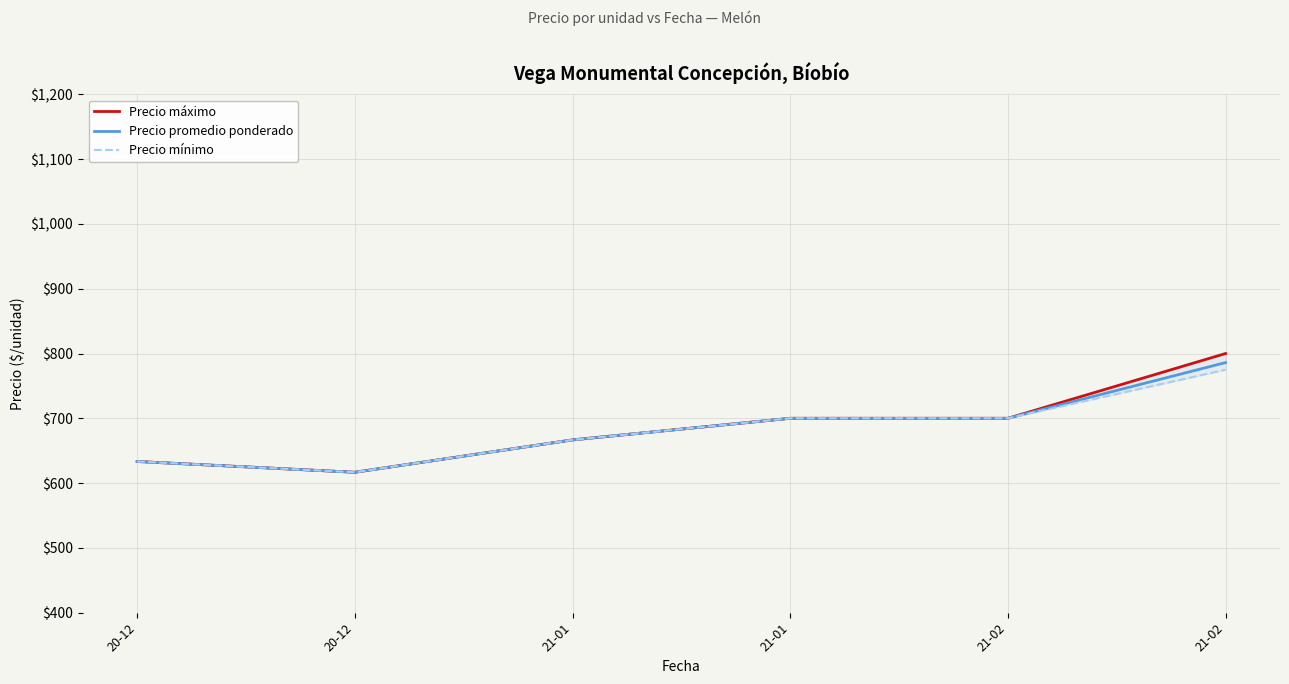

Which category has the highest value in the Precio máximo series?

21-02